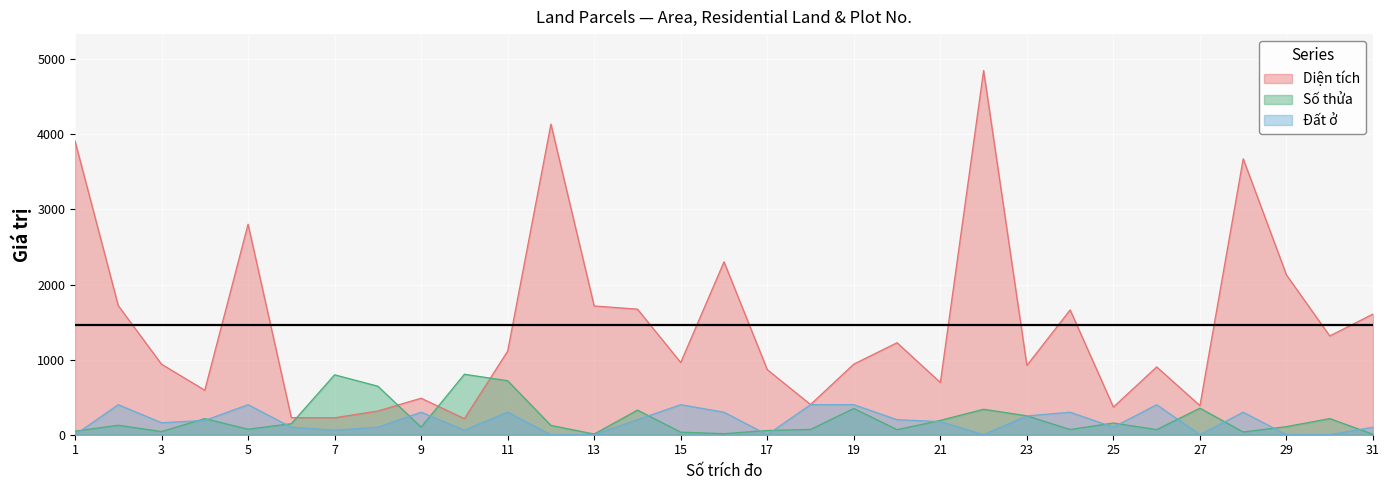

At which label is Đất ở closest to 200?

14